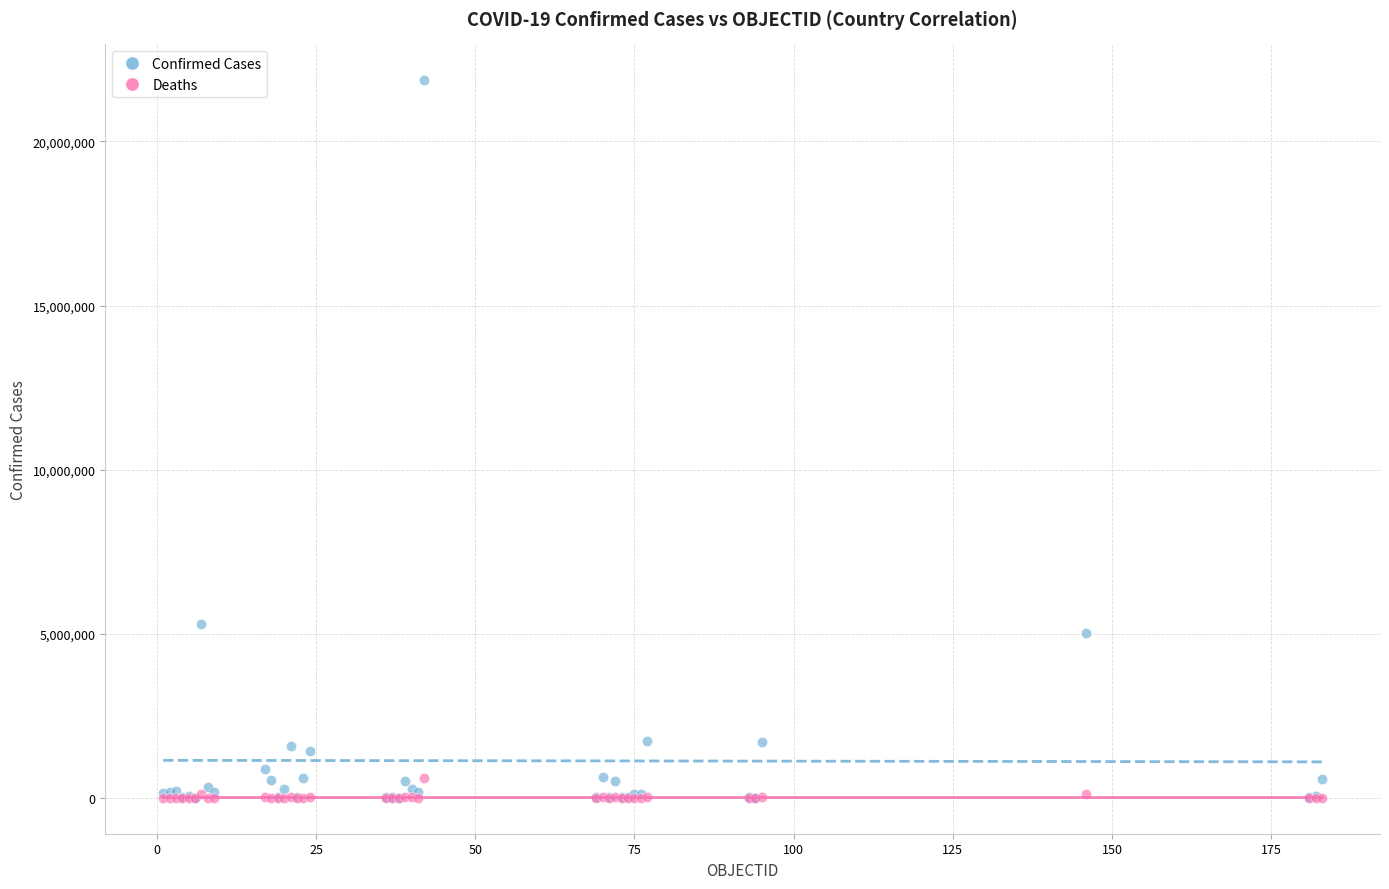

In the Confirmed Cases series, what Y value is closest to 10932540?

5295260